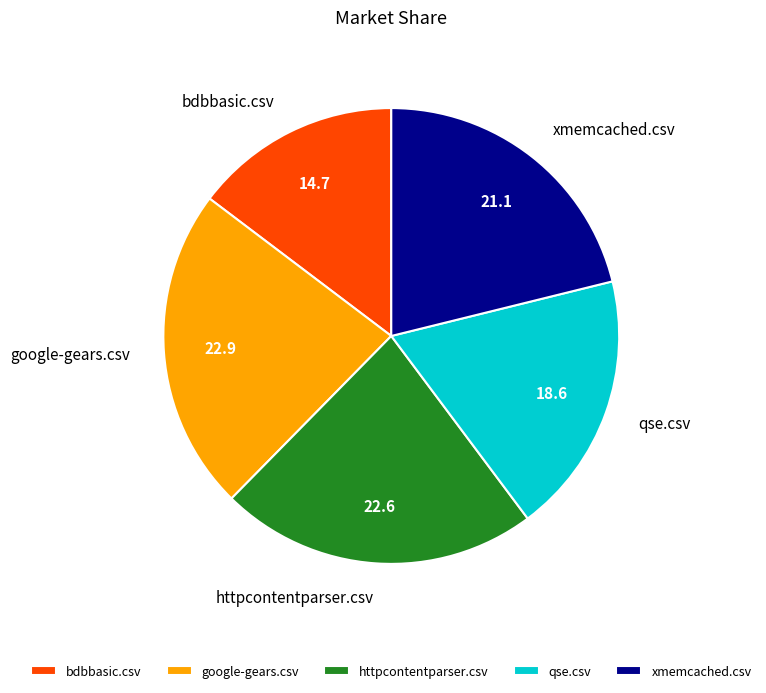

Is it true that httpcontentparser.csv is 23% of the pie?

True